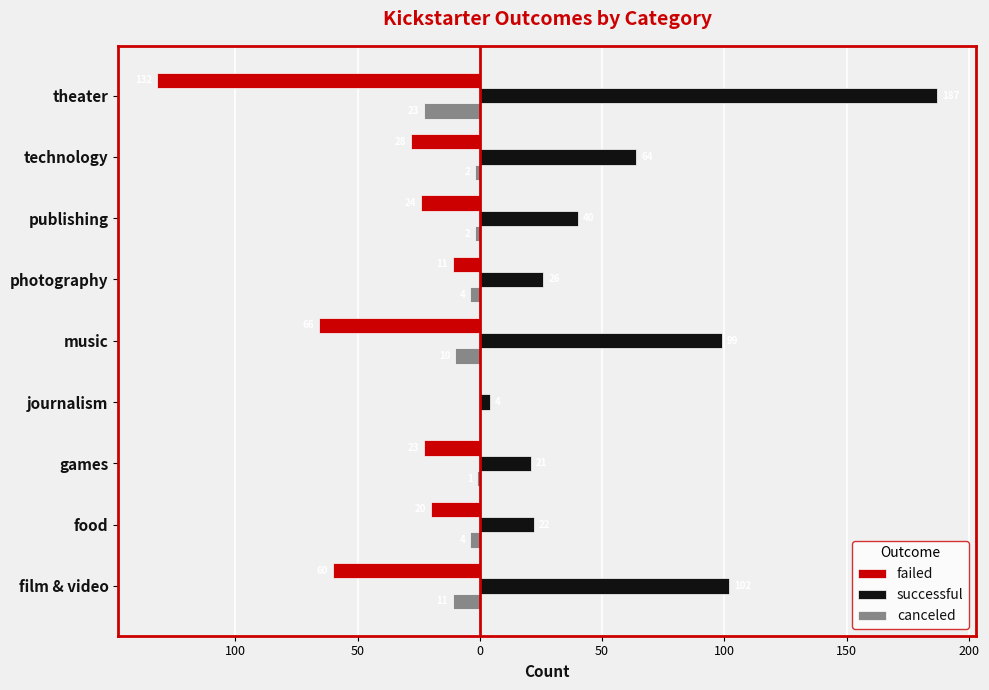

What are all the series names shown in the legend?

failed, successful, canceled